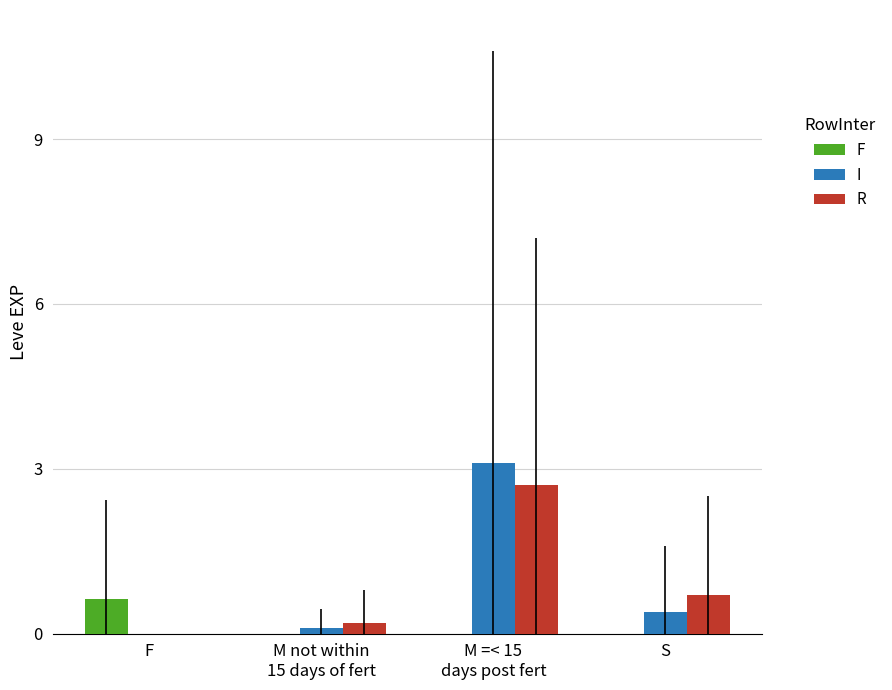

Which has a higher value, M not within
15 days of fert or M =< 15
days post fert?

M not within
15 days of fert